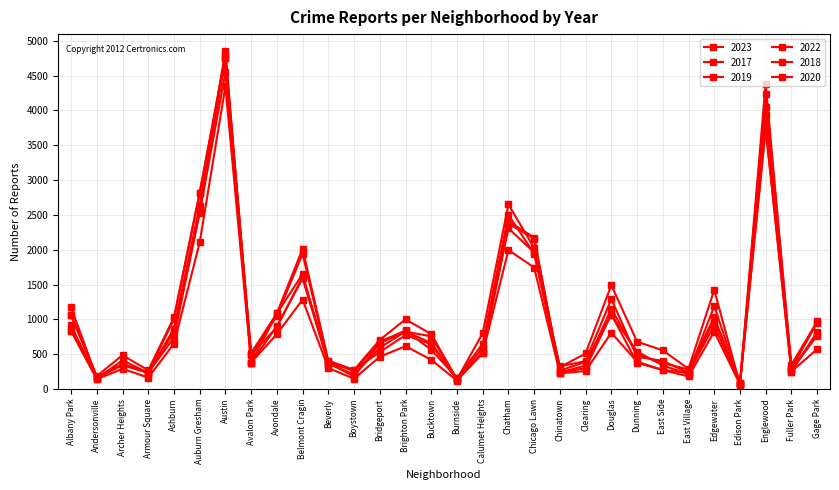

How many data points in 2022 are less than 650?

15